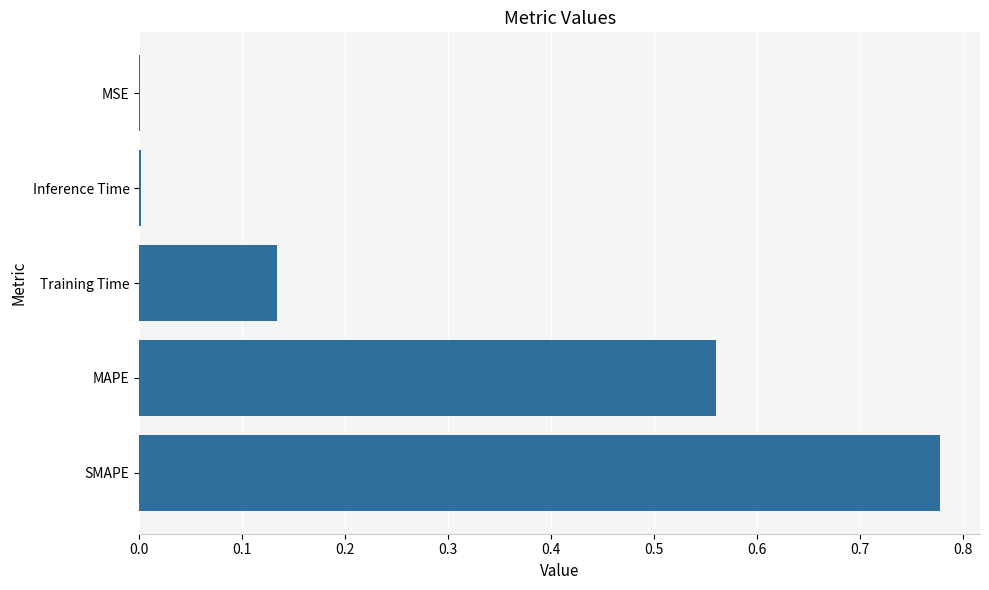

Between MAPE and SMAPE, which is larger?

SMAPE